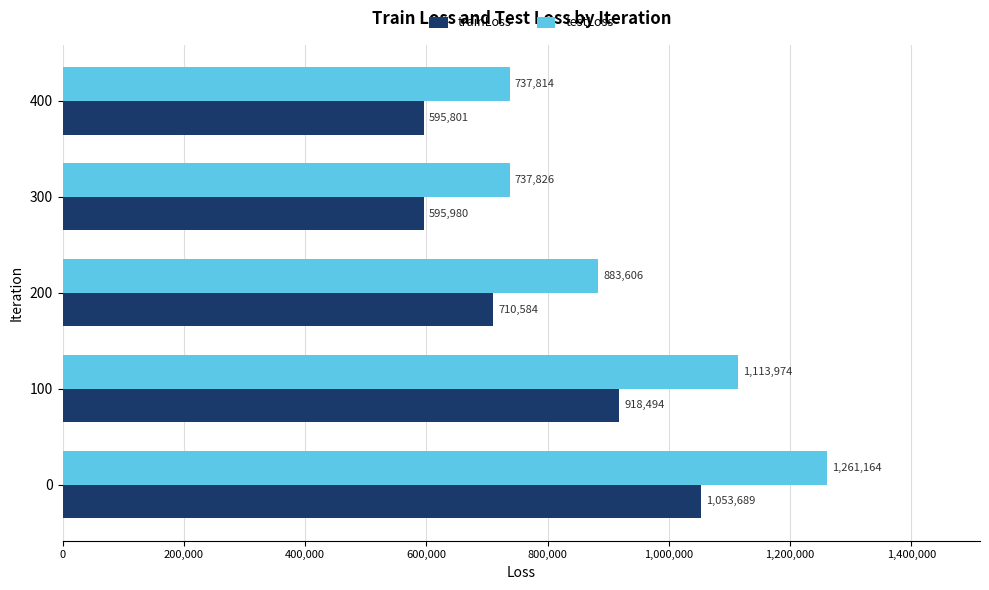

What is the greatest value displayed?

1261164.1